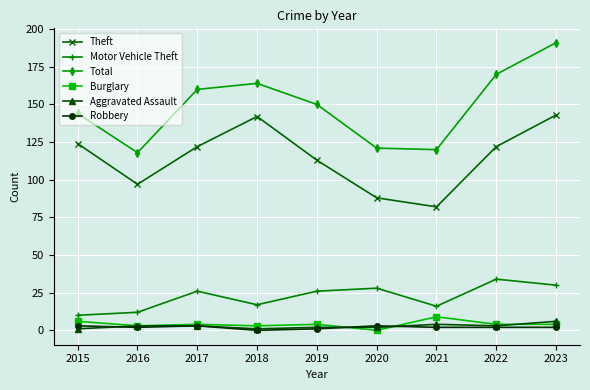

Is it true that Motor Vehicle Theft equals 26 at 2017?

True